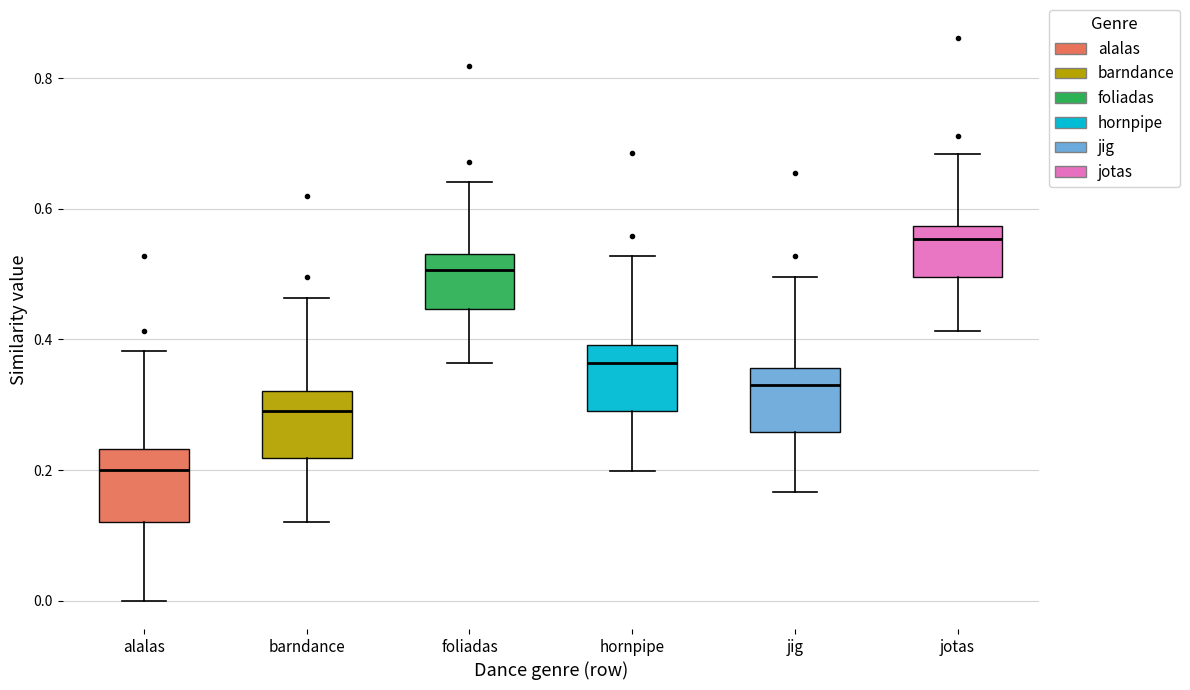

Which box has the highest median line?

jotas